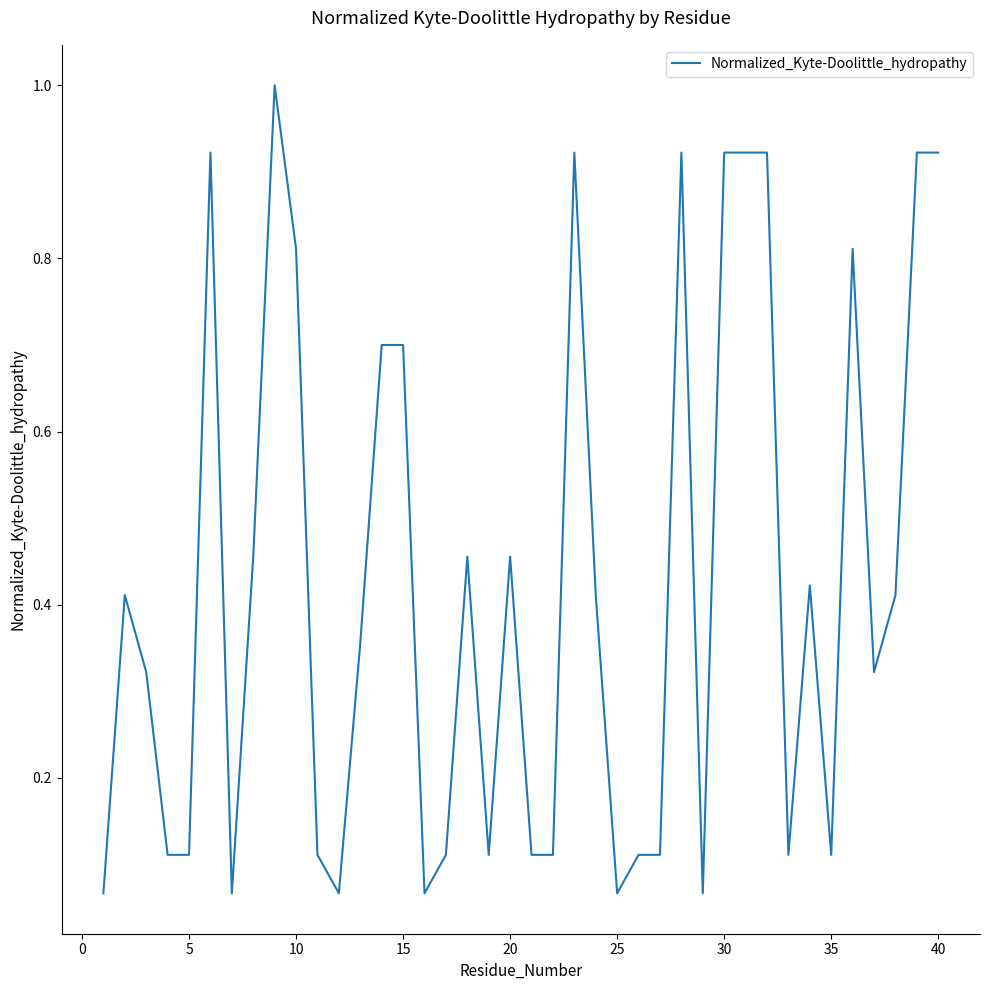

What is the greatest value displayed?

1.0